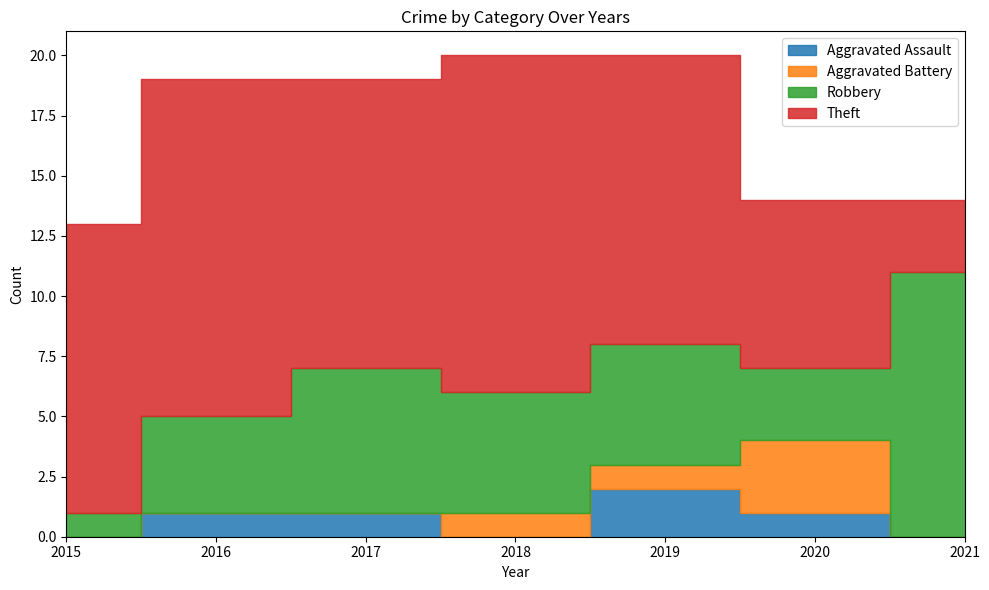

After their last crossing, which series has the higher values: Robbery or Theft?

Robbery